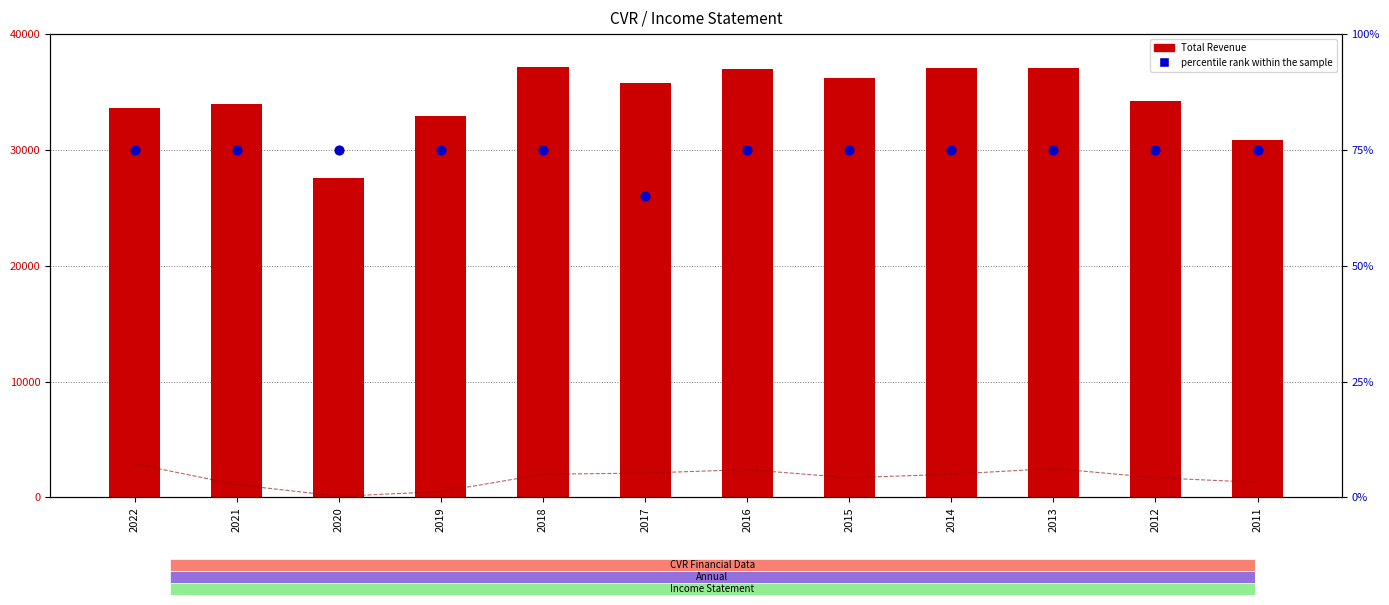

At which category is the sum across all series the highest?

2013